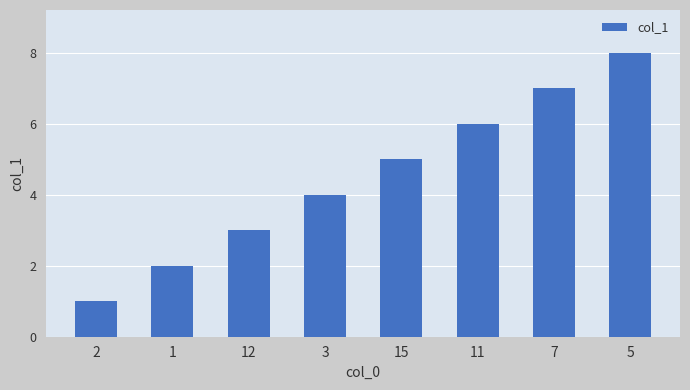

Reading right to left, transcribe all the data shown in this chart.

8	7	6	5	4	3	2	1